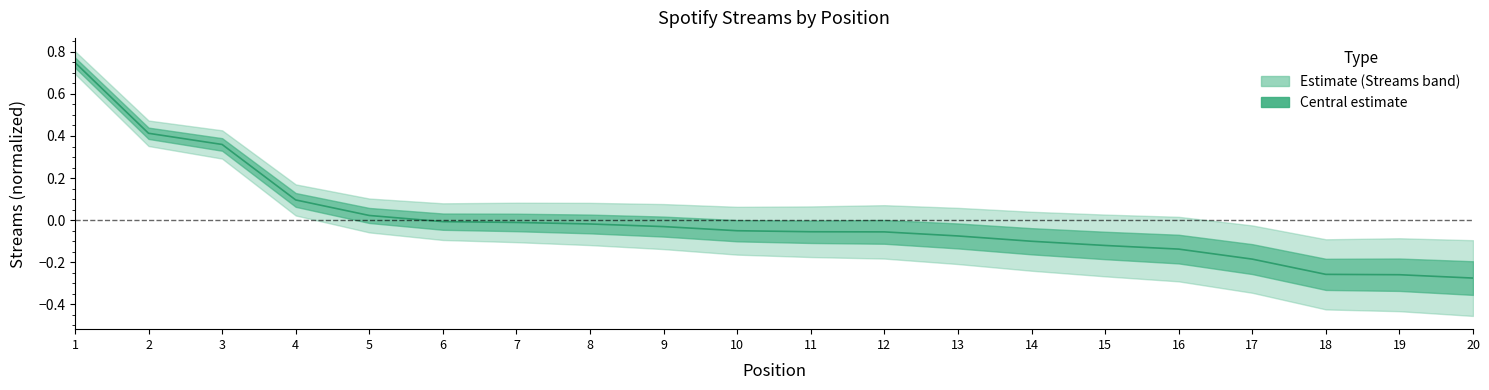

What is the change in value from 4 to 18?

-0.4